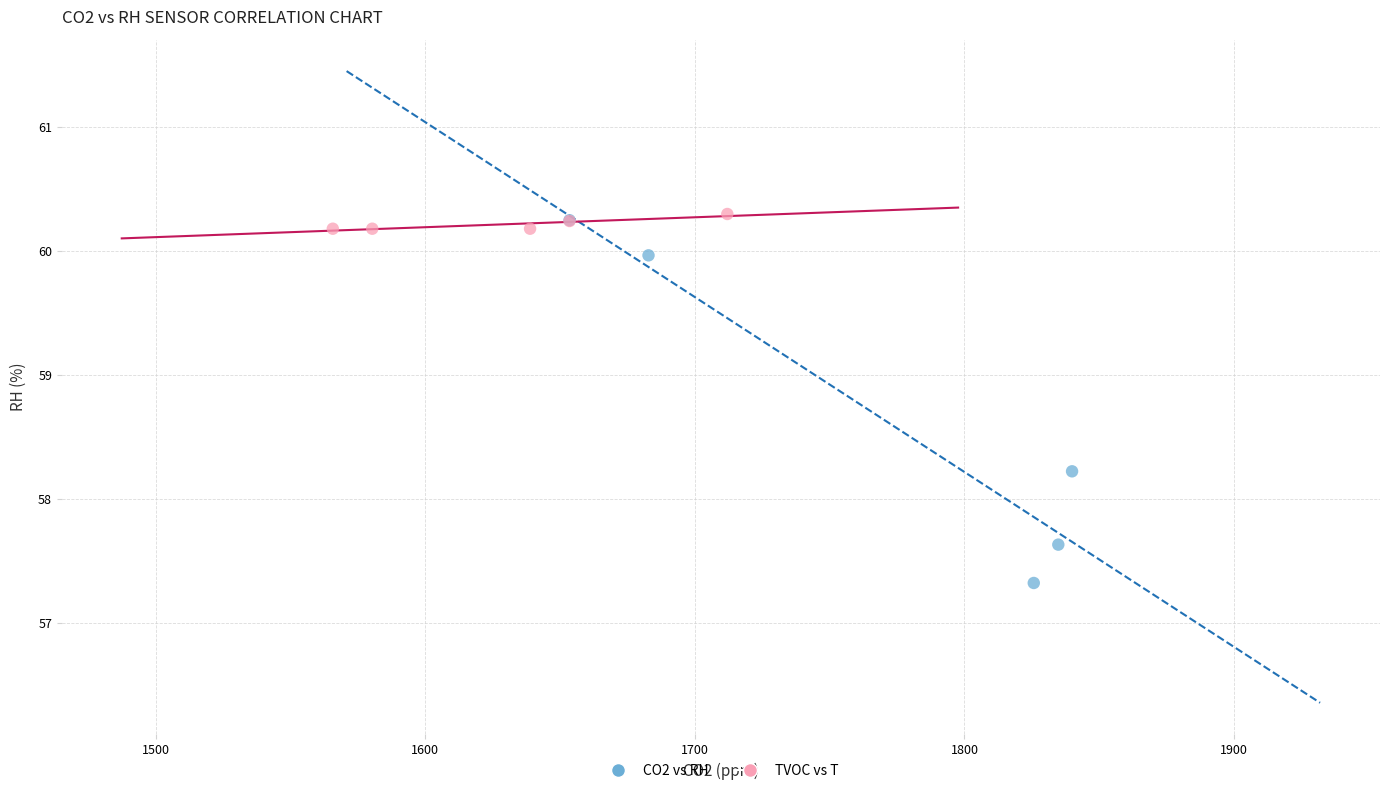

Which series has the largest Y range (max minus min)?

CO2 vs RH